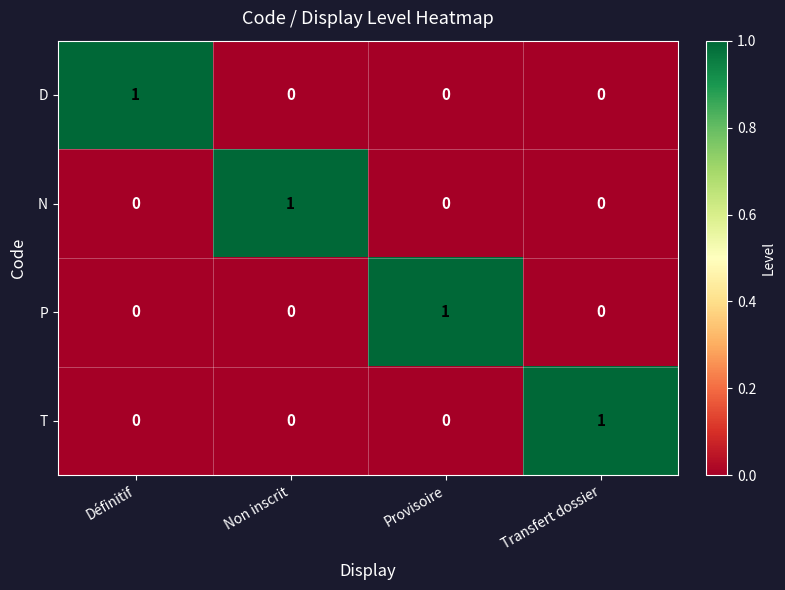

How many series are shown in this chart?

4